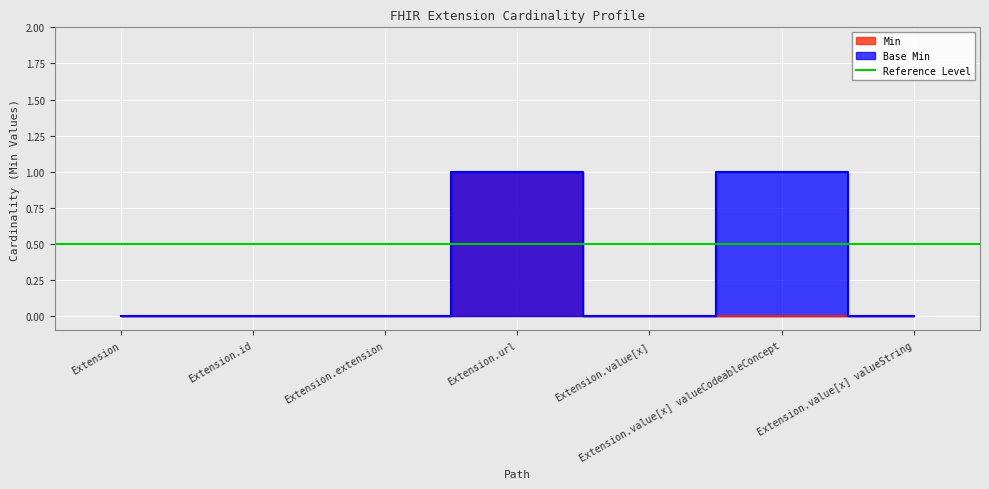

True or false: Min has more than 1 points higher than both neighbors.

False